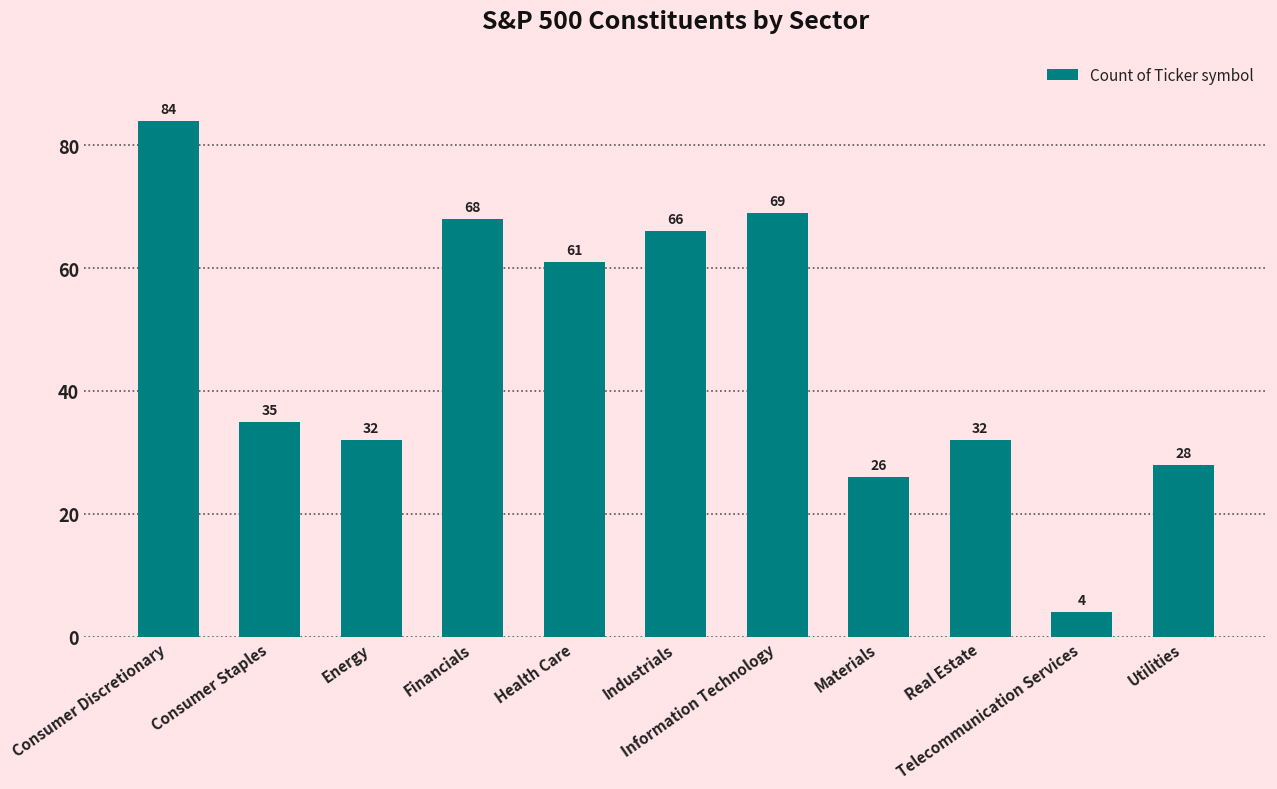

What is the approximate value at Materials, to the nearest 5?

25